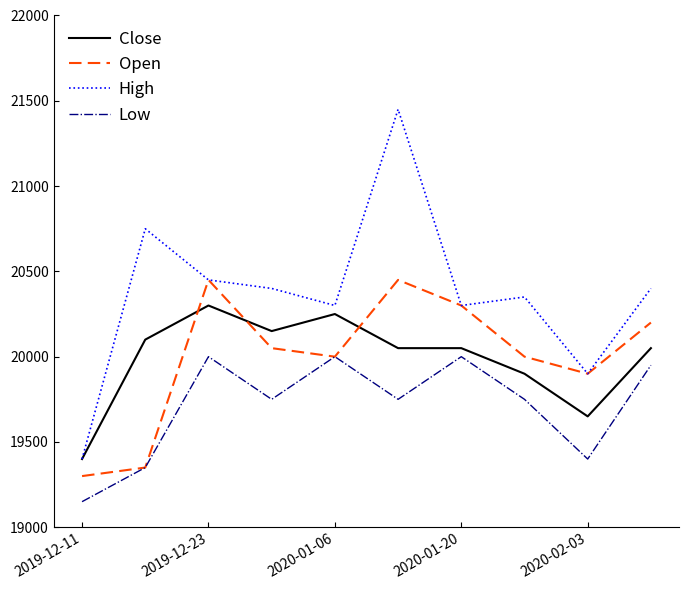

What are all the series names shown in the legend?

Close, Open, High, Low